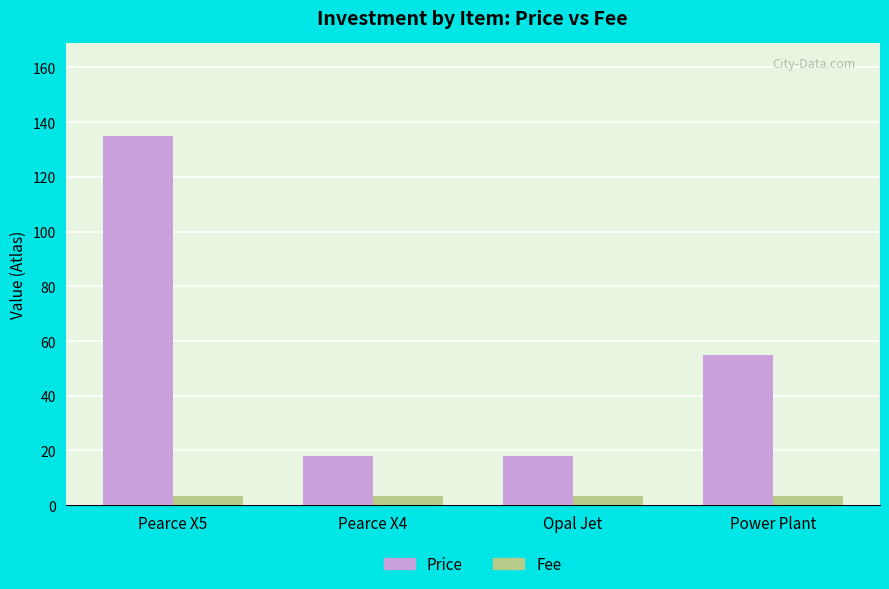

What is the value of the Fee bar at the 2nd from the left?

3.5